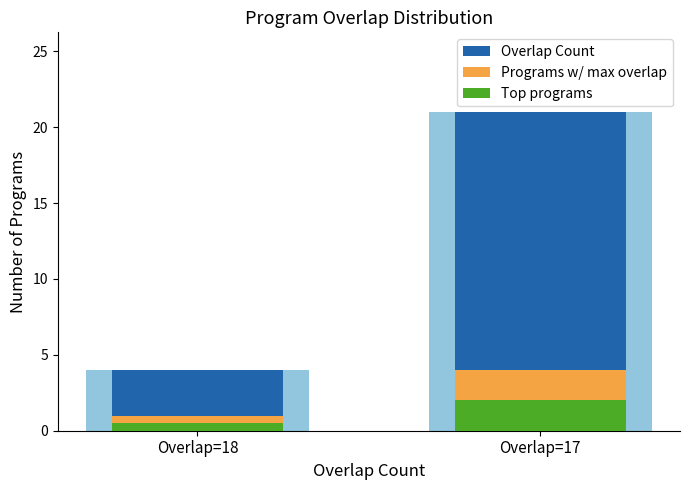

Reading right to left, what are all the values shown in this chart?

Overlap Count: Overlap=17=21.0	Overlap=18=4.0
Programs w/ max overlap: Overlap=17=4.0	Overlap=18=1.0
Top programs: Overlap=17=2.0	Overlap=18=0.5